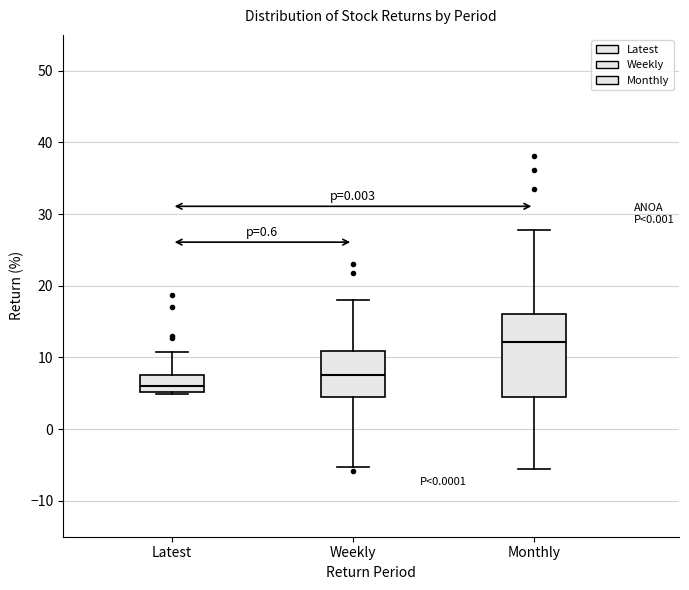

Reading left to right, read every box against the y-axis: the position of its median line, the range the box covers, and the ends of its whiskers. The values are not printed on the chart, so give them approximately, as read against the axis.

Latest: median 6, box 5 to 7, whiskers 5 to 11
Weekly: median 8, box 4 to 11, whiskers -5 to 18
Monthly: median 12, box 5 to 16, whiskers -6 to 28